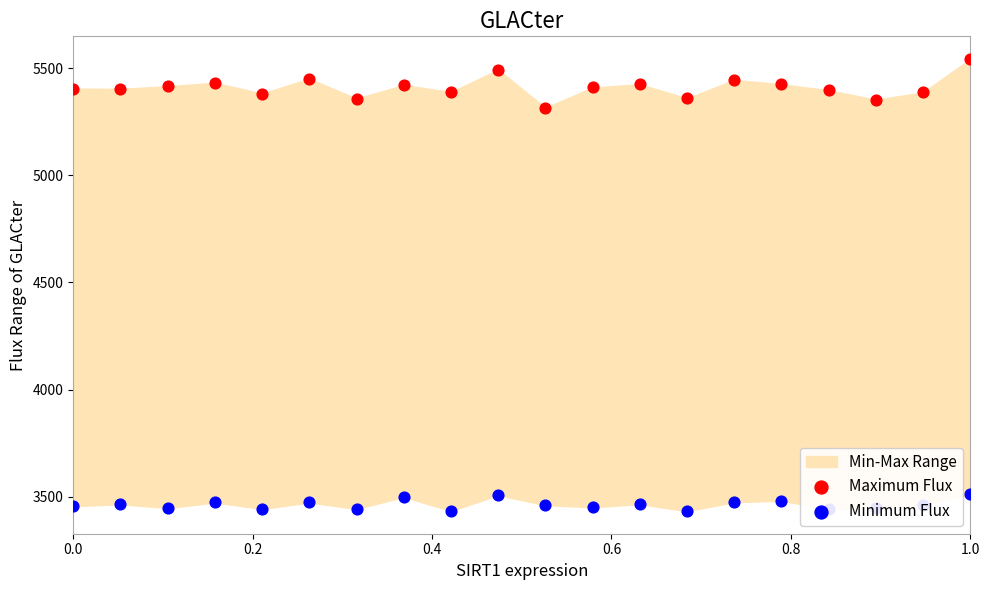

Which series has the widest spread of Y values?

Maximum Flux